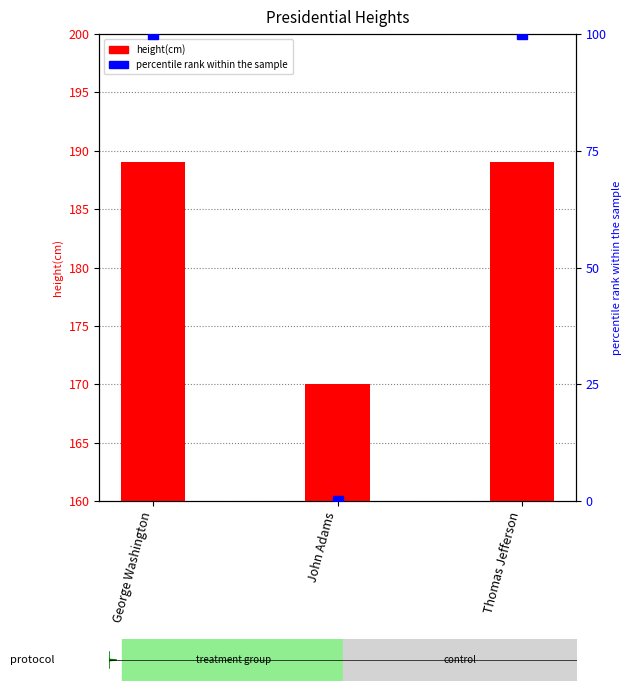

Reading left to right, extract all data points from this chart.

height(cm): 189	170	189
percentile rank within the sample: 100	0	100